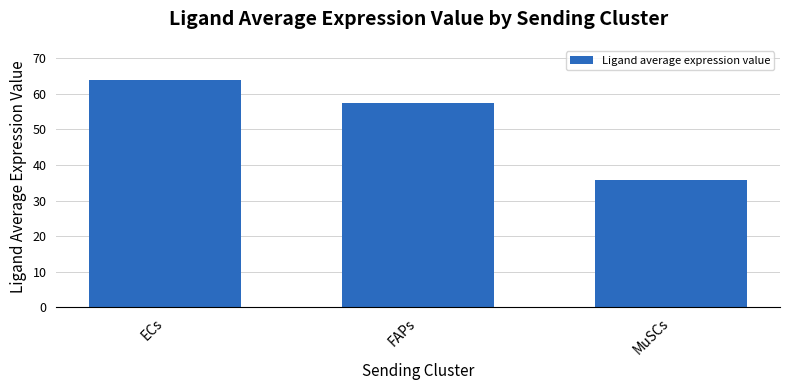

Count the number of values greater than 57.

2